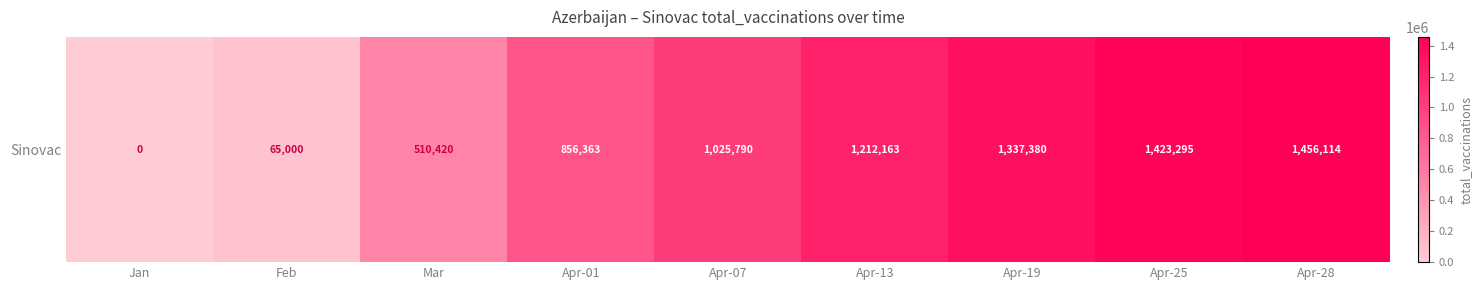

List the labels in order of value, smallest first.

Jan, Feb, Mar, Apr-01, Apr-07, Apr-13, Apr-19, Apr-25, Apr-28